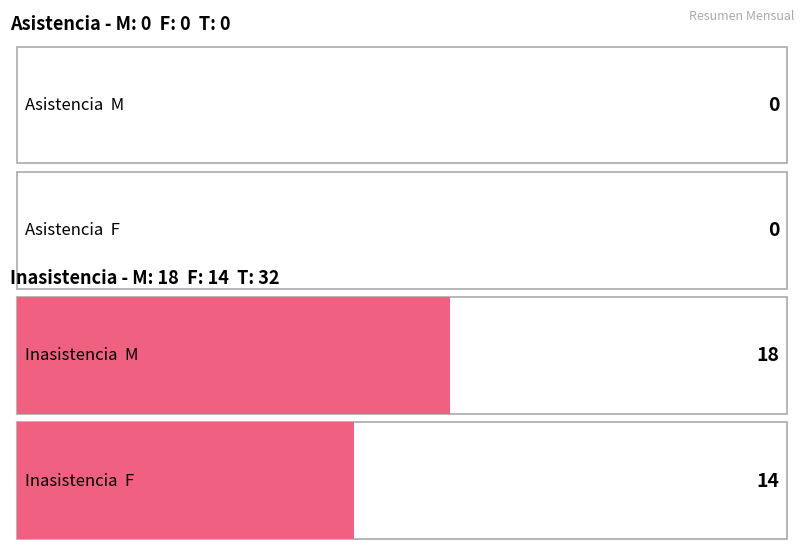

What is the greatest value displayed?

18